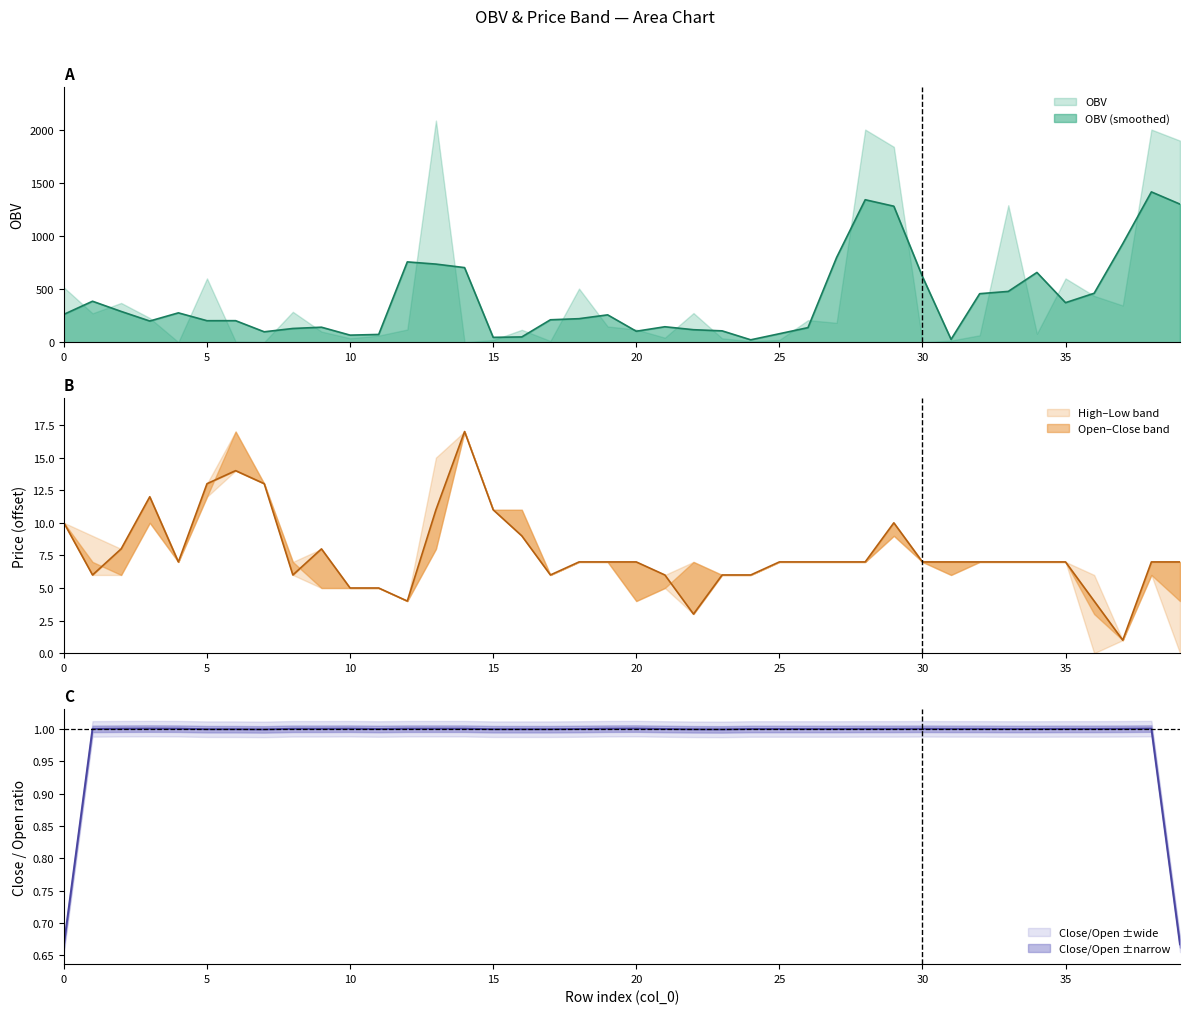

The value of OBV (smoothed) at 0 is 341.7. True or false?

False